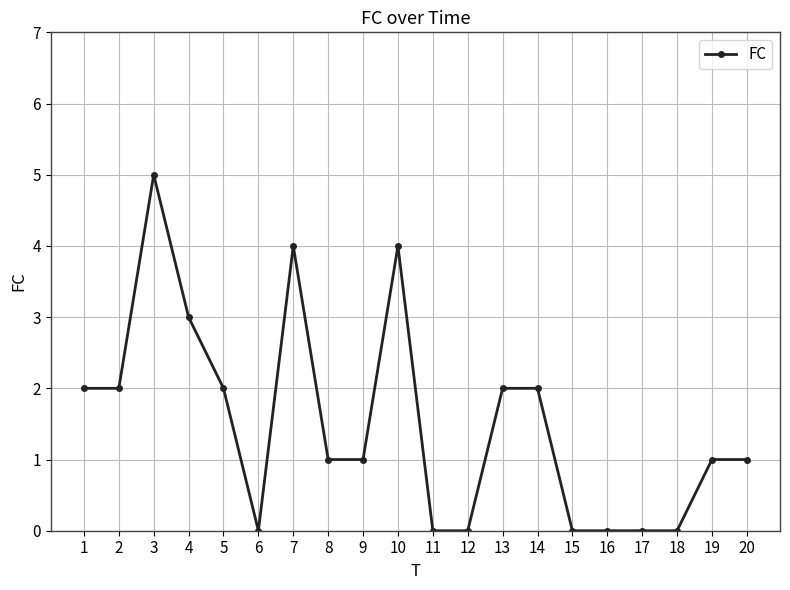

The value at 2 is 2. True or false?

True